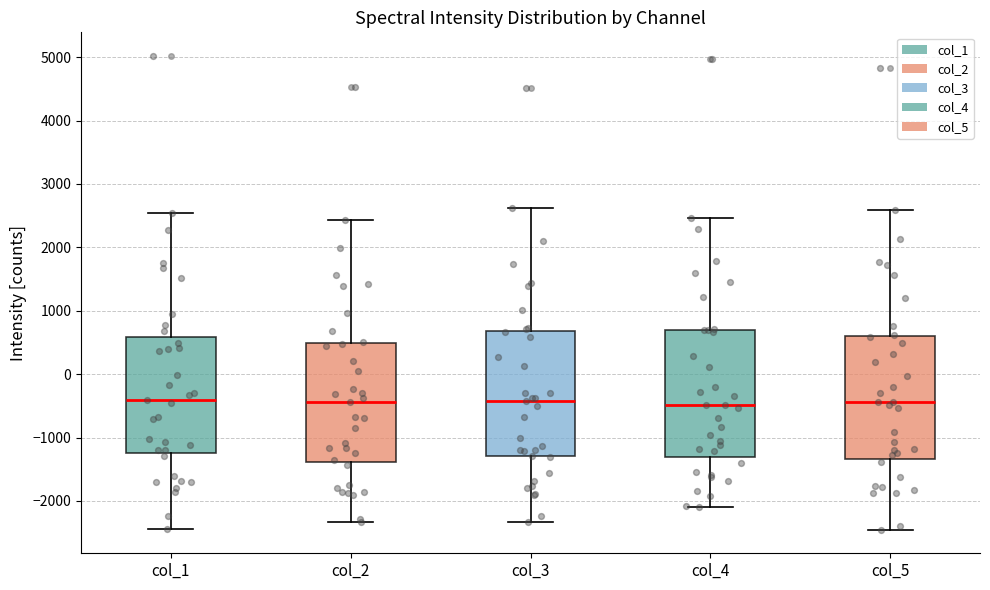

Reading left to right, read every box against the y-axis: the position of its median line, the range the box covers, and the ends of its whiskers. The values are not printed on the chart, so give them approximately, as read against the axis.

col_1: median -400, box -1200 to 600, whiskers -2400 to 2500
col_2: median -400, box -1400 to 500, whiskers -2300 to 2400
col_3: median -400, box -1300 to 700, whiskers -2300 to 2600
col_4: median -500, box -1300 to 700, whiskers -2100 to 2500
col_5: median -400, box -1300 to 600, whiskers -2500 to 2600